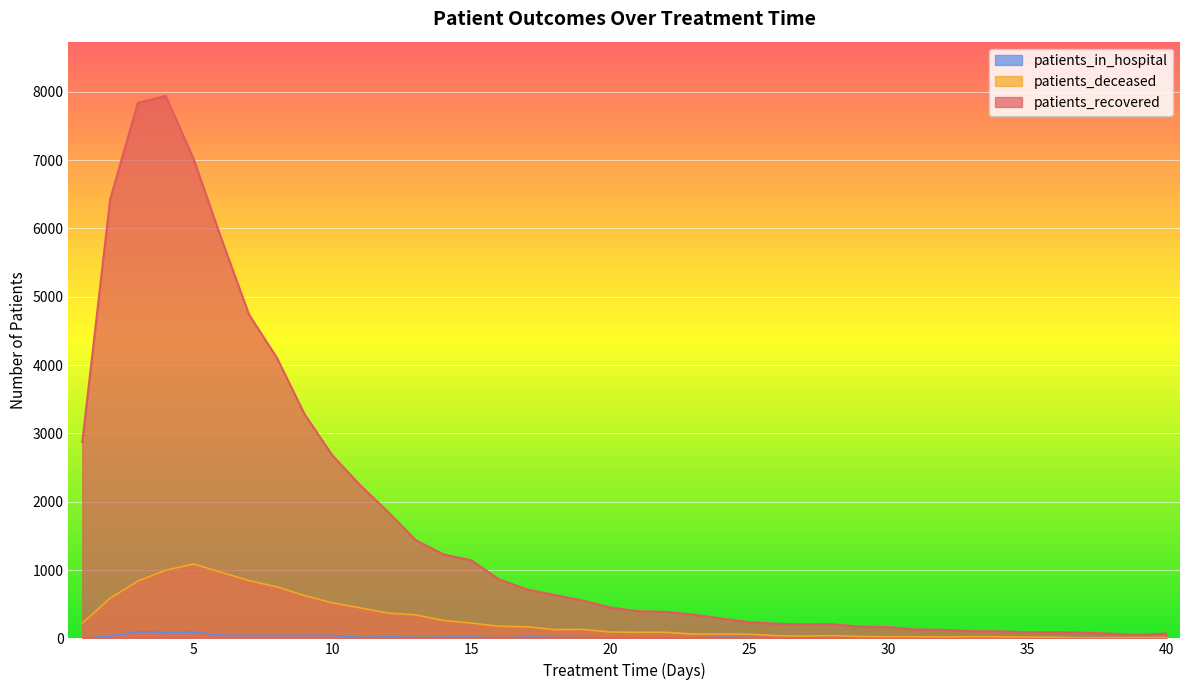

At which label does patients_recovered first exceed 451?

1